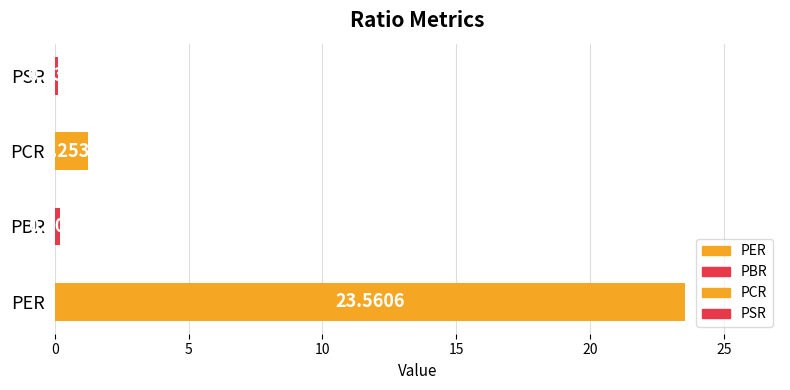

True or false: the data shows 0.1 at PSR.

False